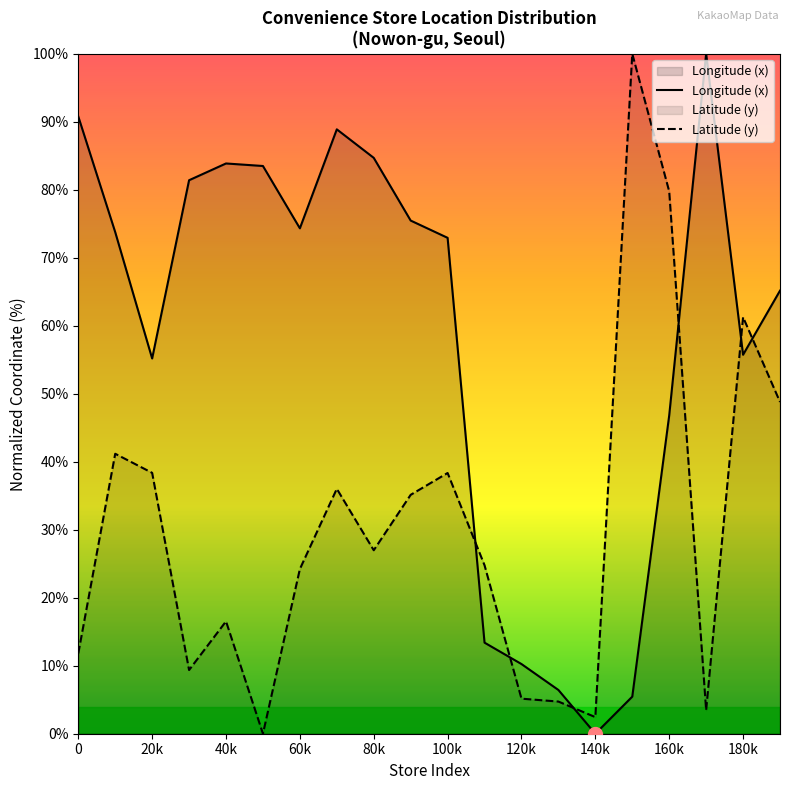

Does the chart have visible grid lines?

No